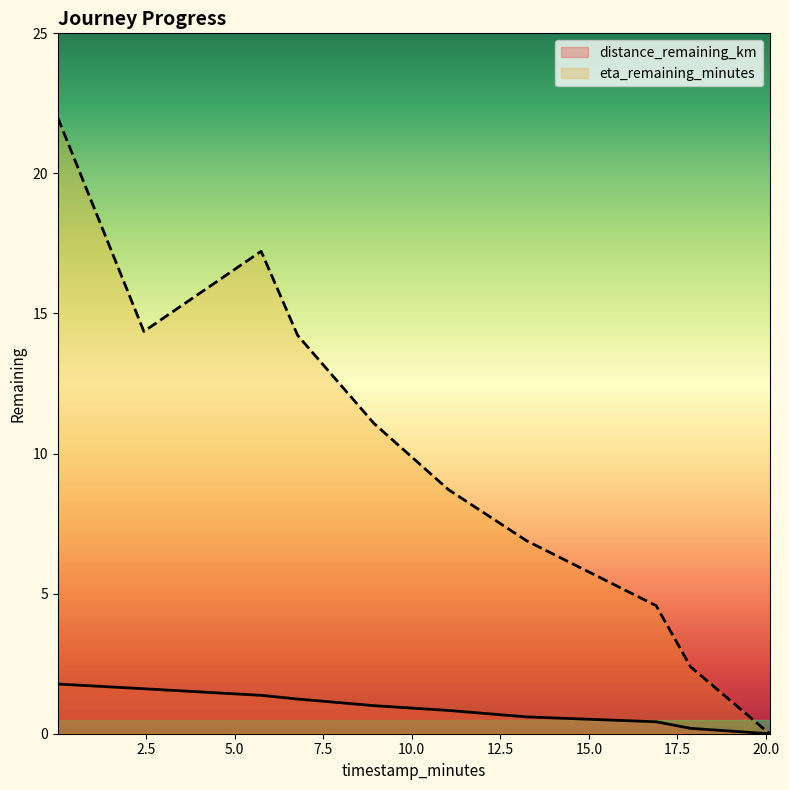

What value does the distance_remaining_km series have at 8.94?

1.0